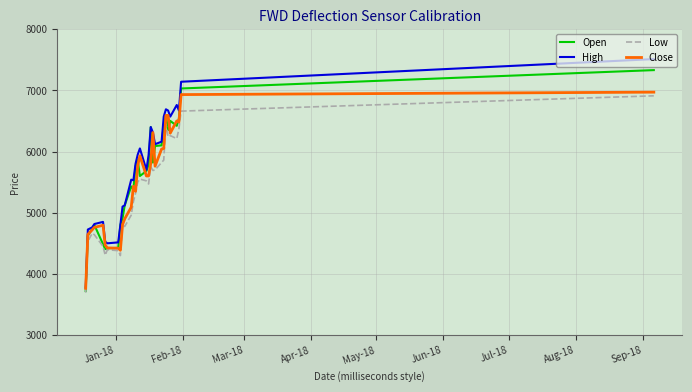

What is the highest value of the Low series?

6910